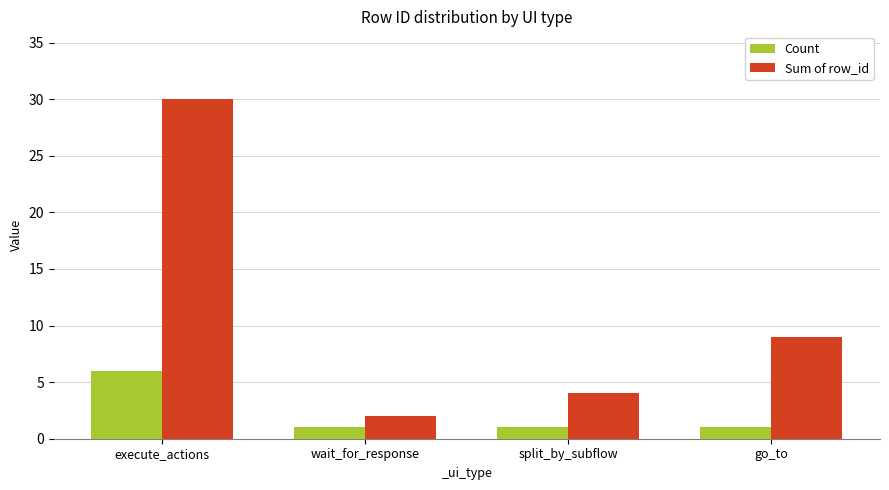

Is it true that Count equals 1 at go_to?

True